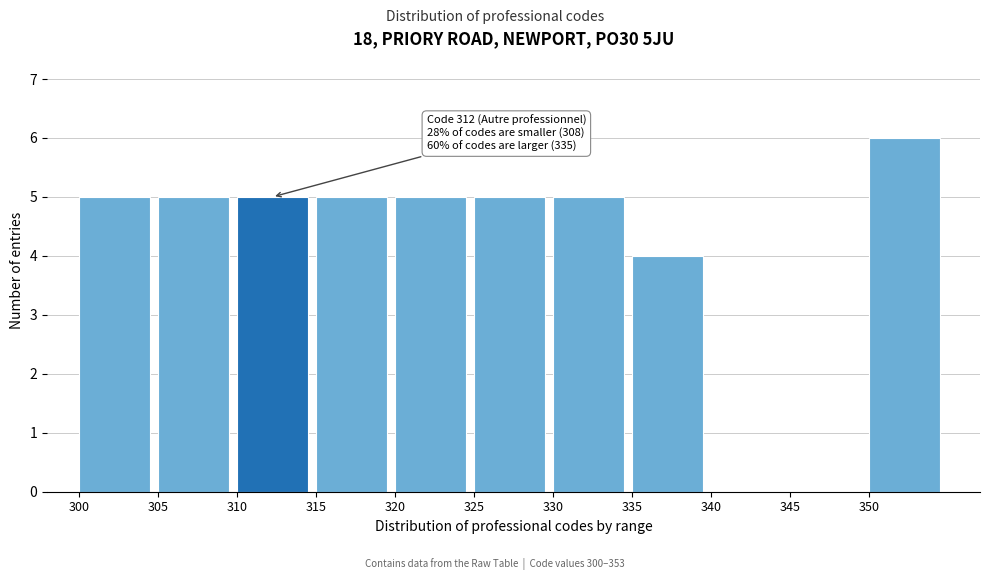

Reading left to right, extract all data points from this chart.

300=5	305=5	310=5	315=5	320=5	325=5	330=5	335=4	340=0	345=0	350=6